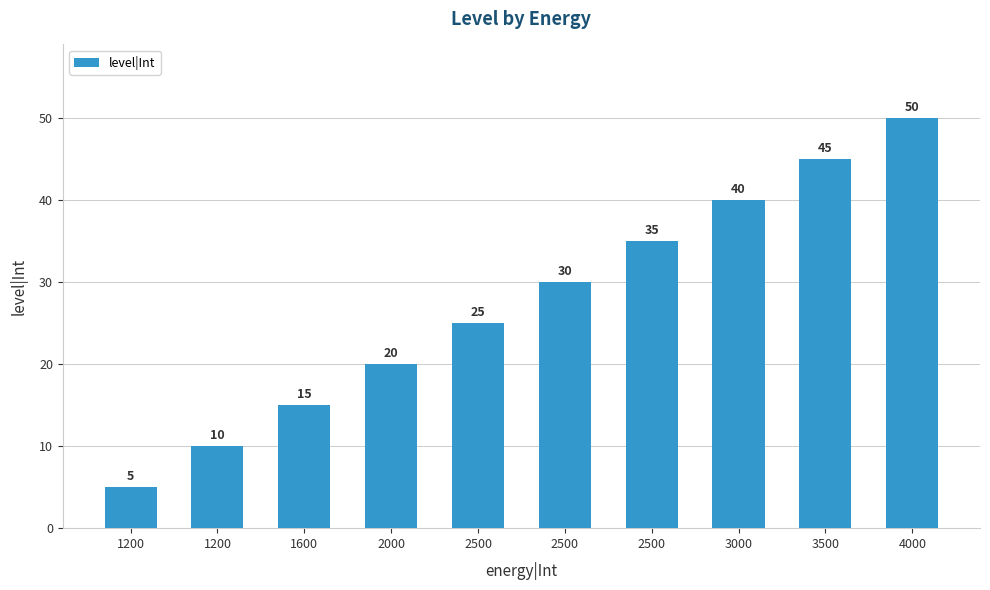

What is the difference between the maximum and minimum values?

45